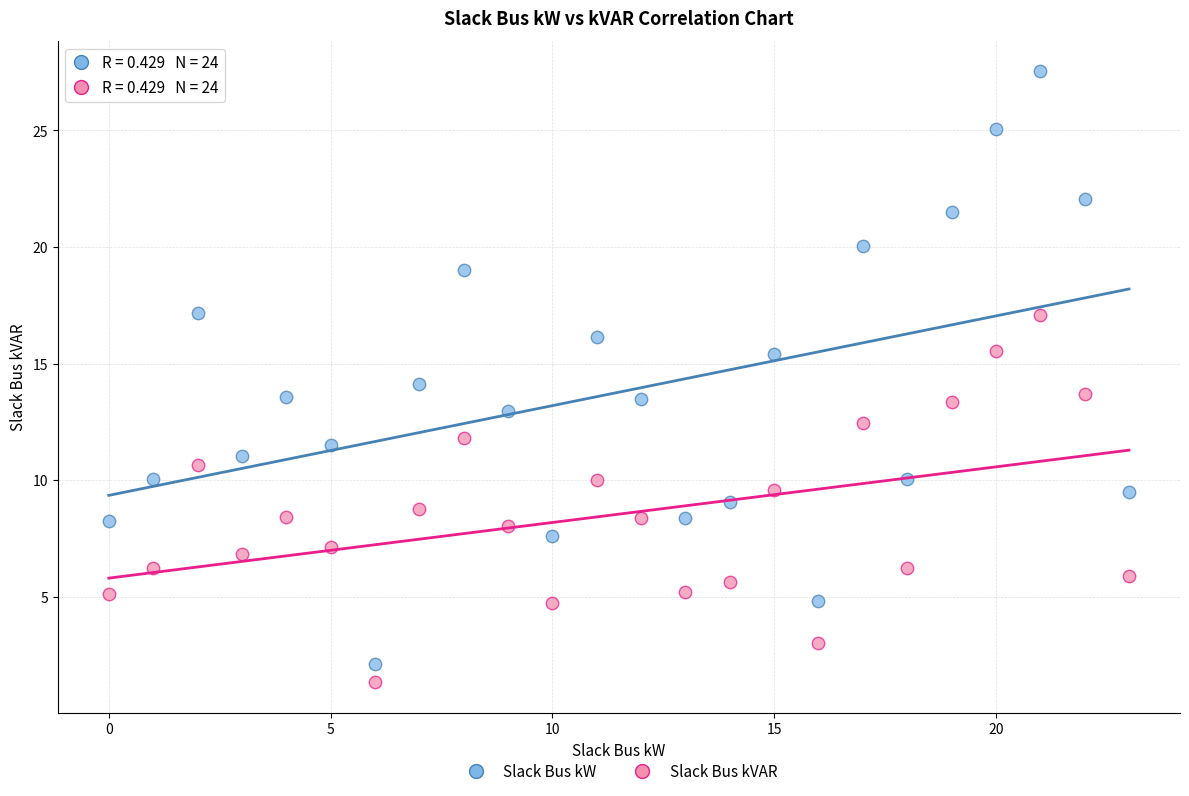

Which series reaches the maximum Y coordinate?

Slack Bus kW